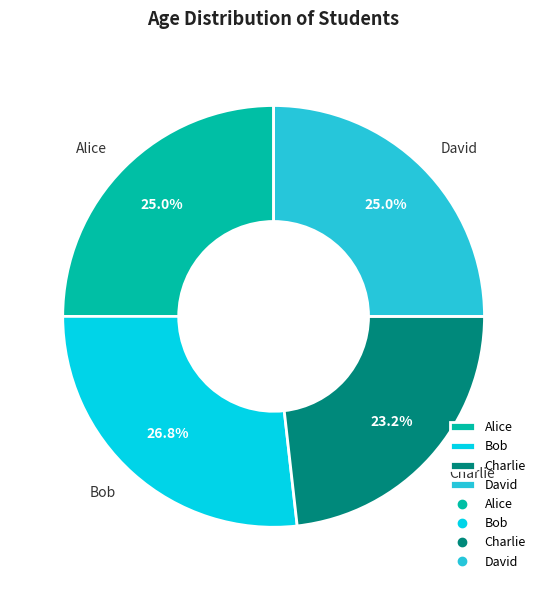

Does David represent more than half of the total?

No